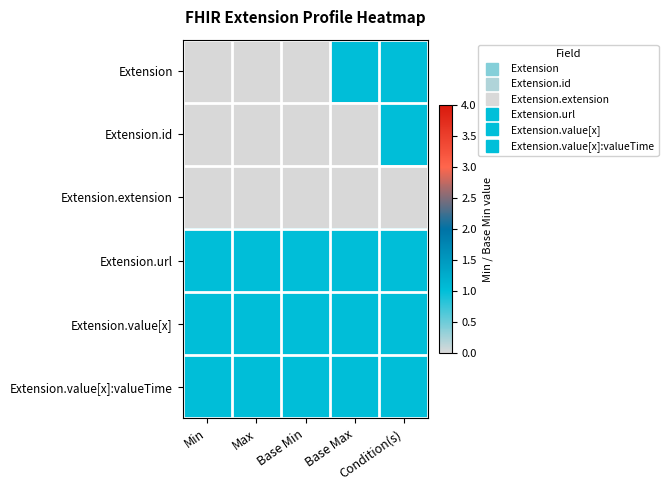

What is the spread (max minus min) of values at Condition(s)?

1